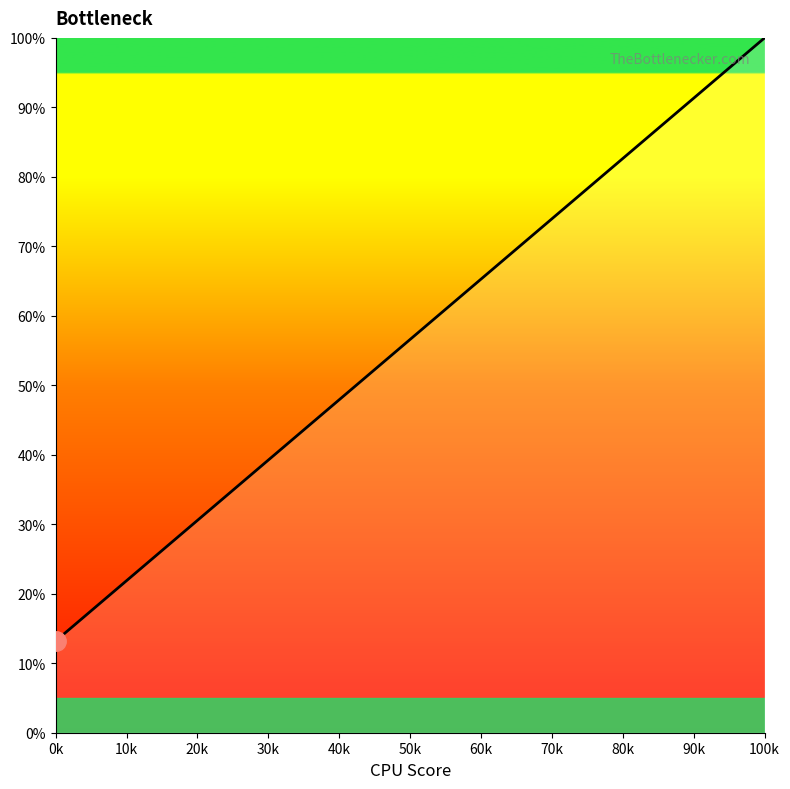

True or false: the data has more than 2 interior local peaks.

False